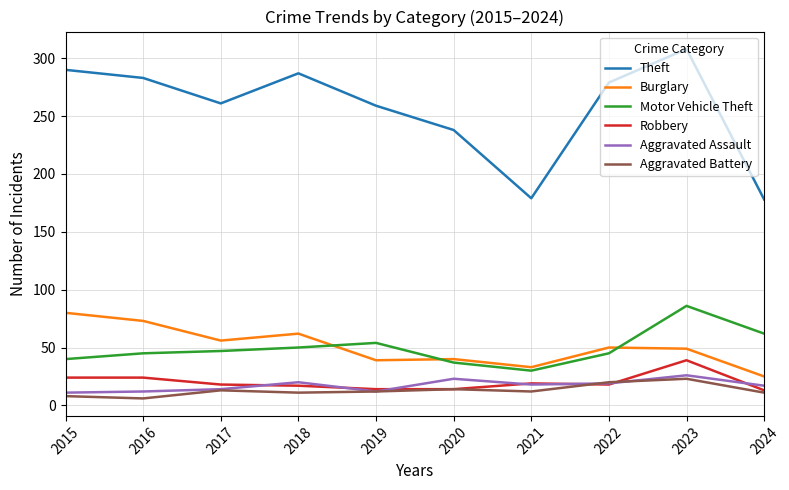

Which series has the largest total across all categories?

Theft